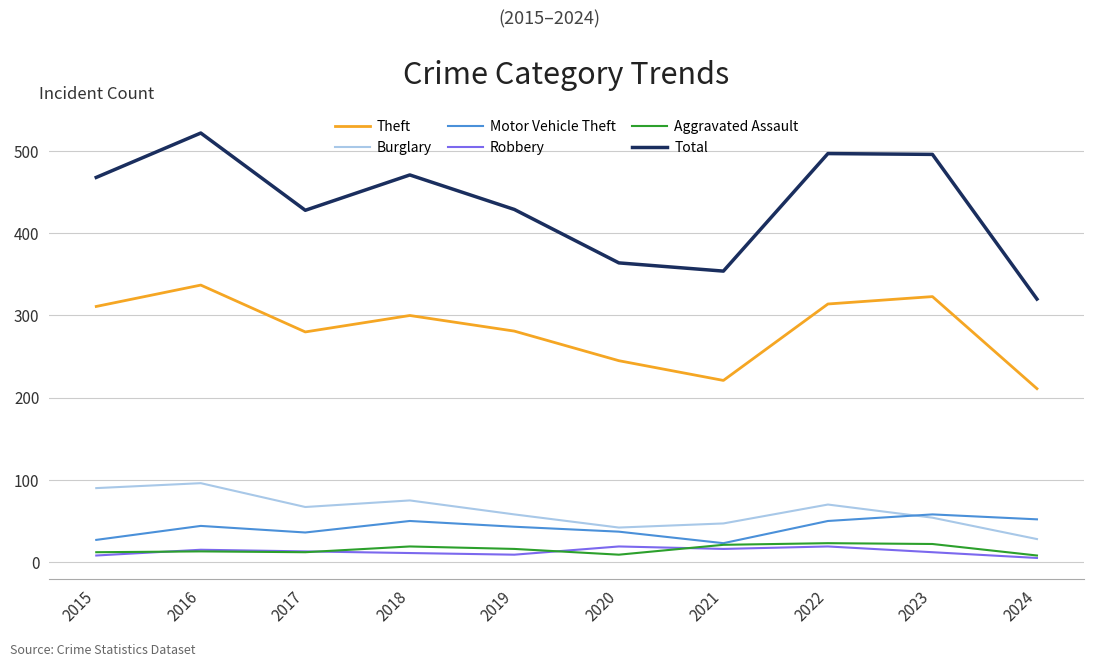

What is the difference between the second highest and second lowest values in the Theft series?

102